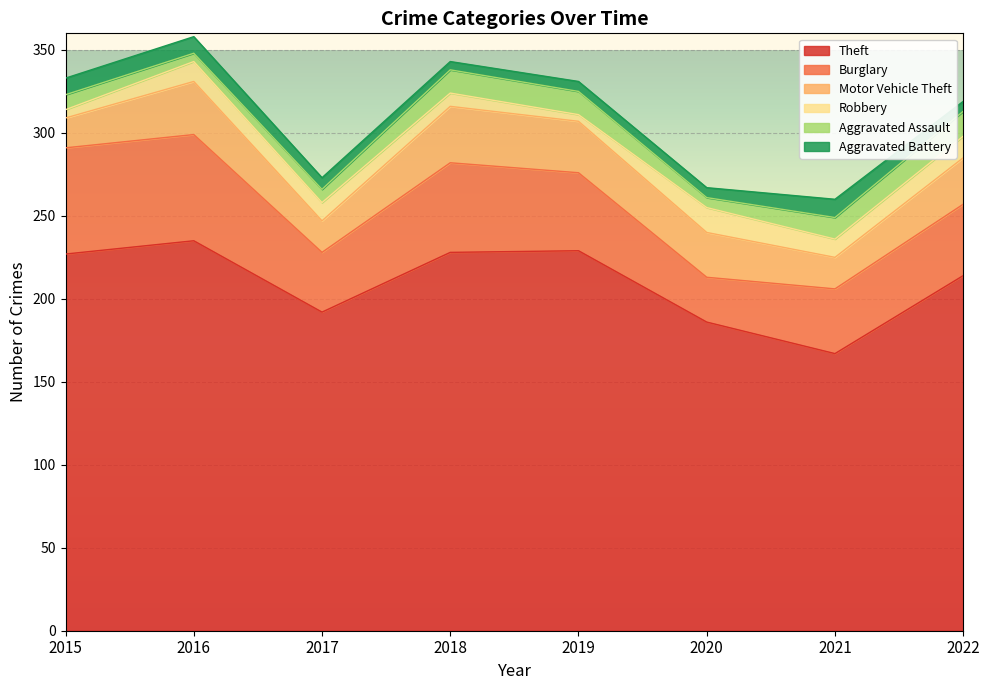

True or false: Burglary and Motor Vehicle Theft intersect in this chart.

False